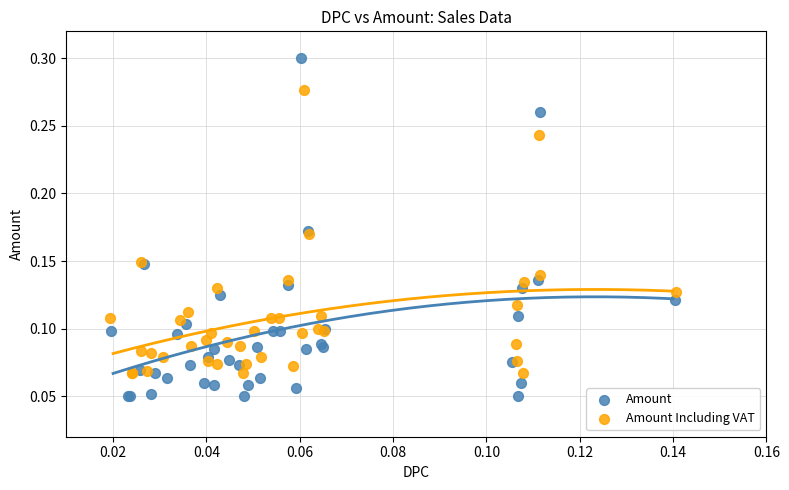

Which series has the widest spread of Y values?

Amount